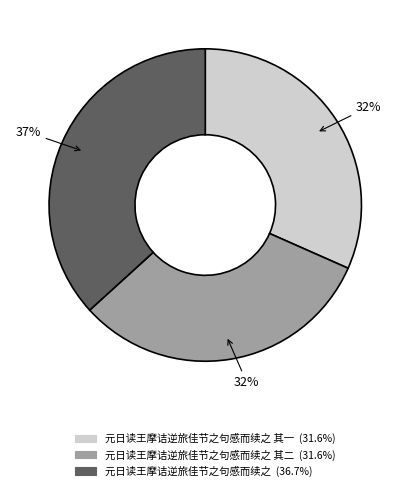

To the nearest percent, what is the difference between the largest and smallest slice percentages?

5%